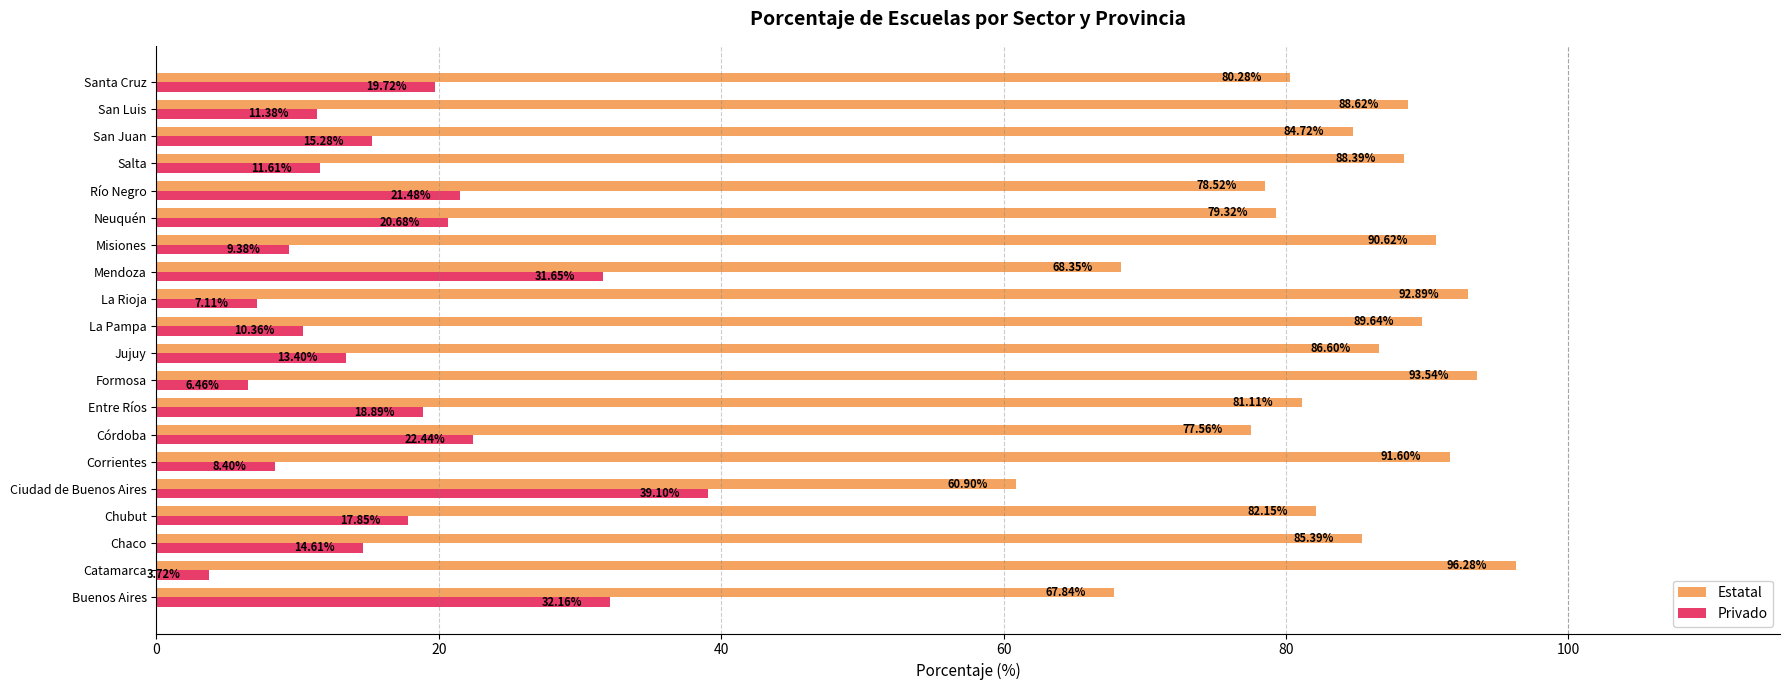

Rank the series by their maximum value, from lowest to highest.

Privado, Estatal